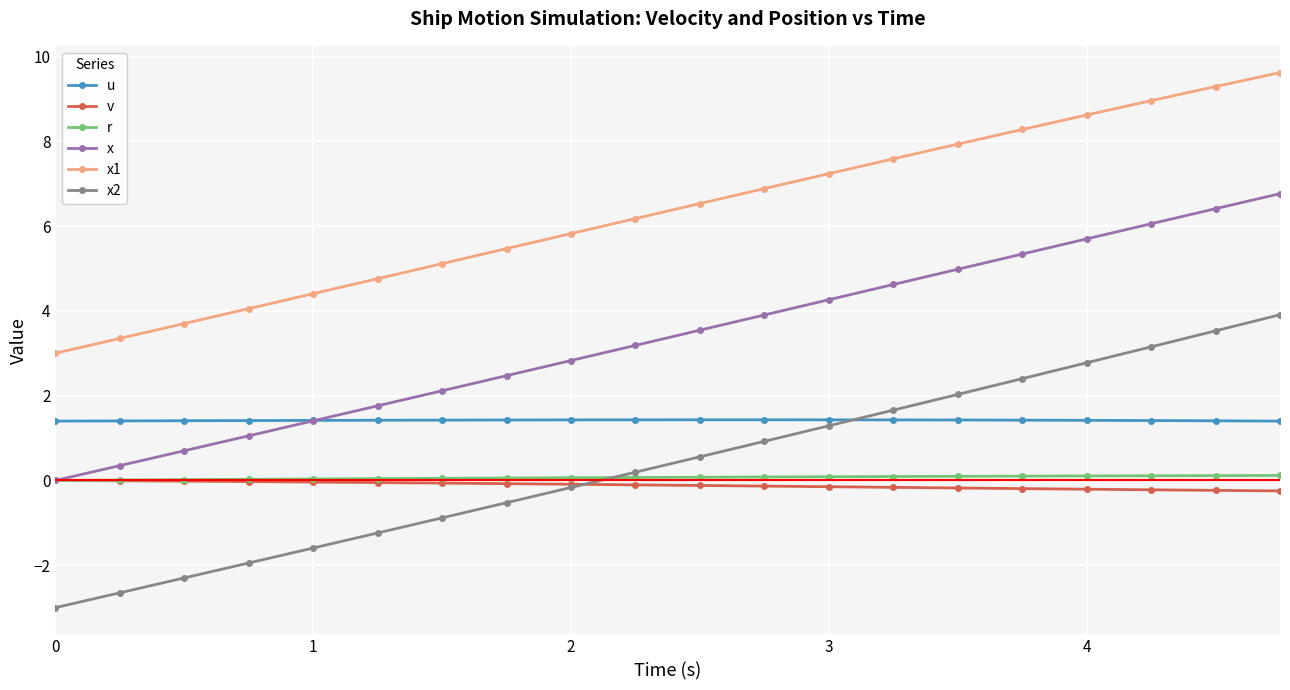

What is the value of the u point at the 20th from the left?

1.4